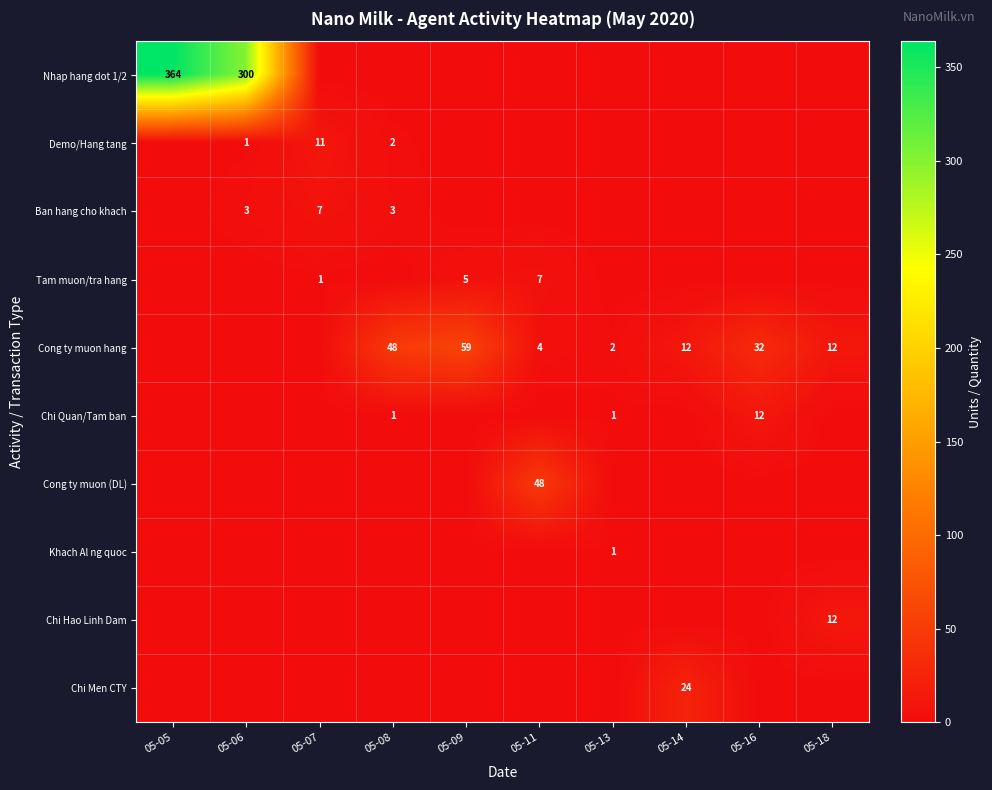

The value of Demo/Hang tang at 05-08 is 1. True or false?

False